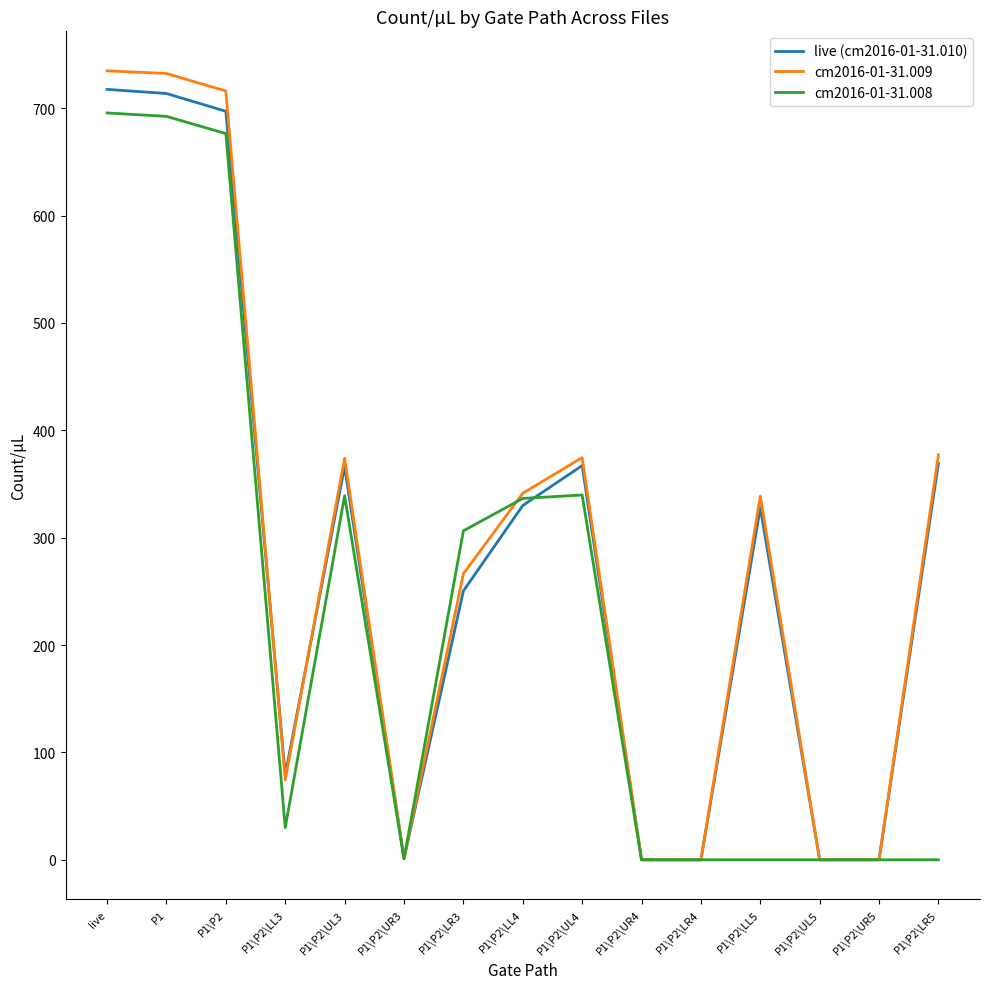

What are all the series names shown in the legend?

live (cm2016-01-31.010), cm2016-01-31.009, cm2016-01-31.008